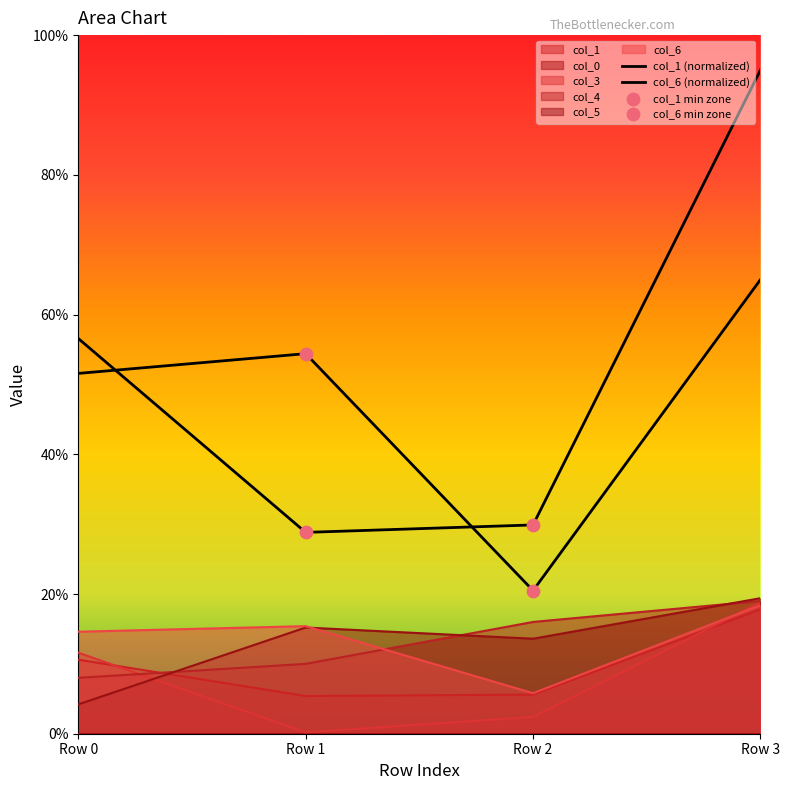

Which series has the widest spread of Y values?

col_3